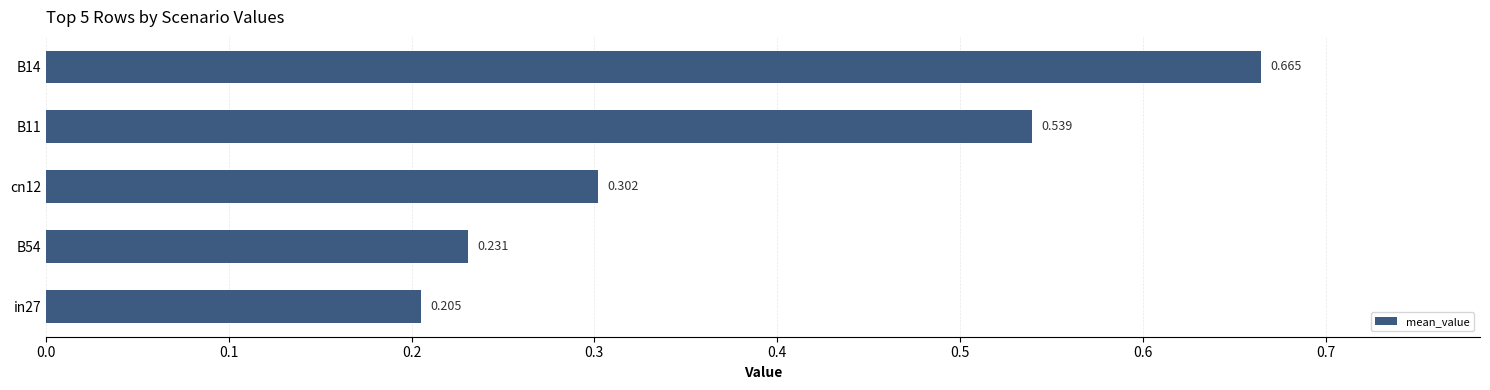

How many bars are there in total?

5